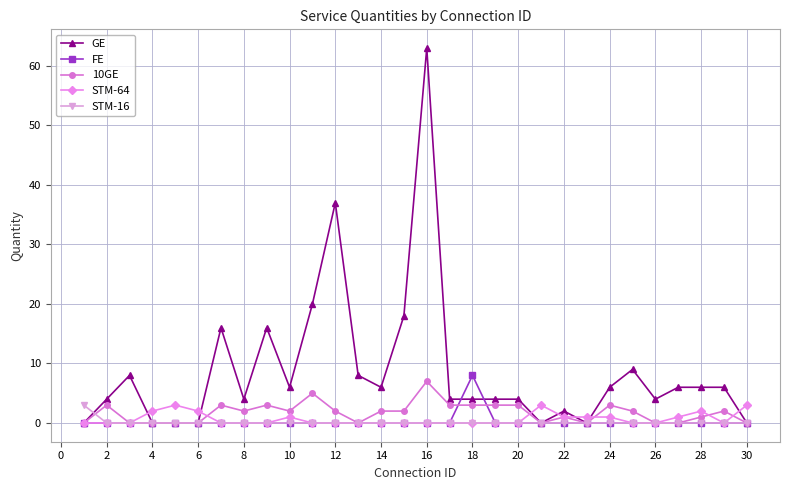

Which series has the largest total across all categories?

GE